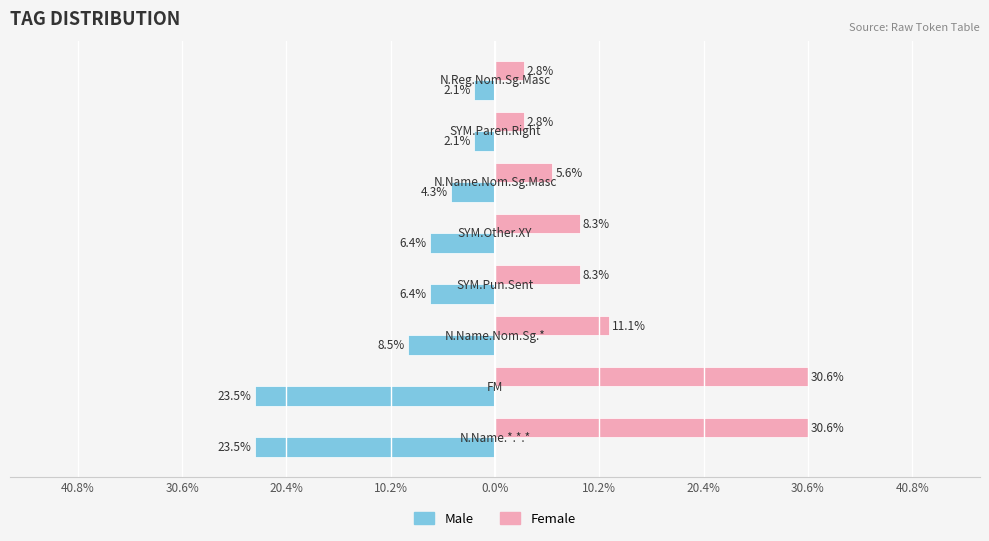

What are all the series names shown in the legend?

Male, Female